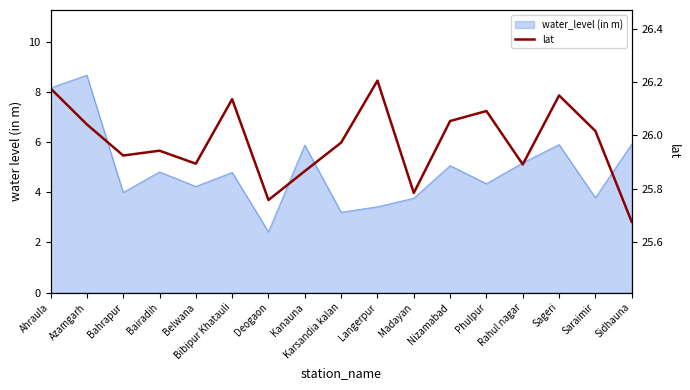

What is the label of the 2nd point from the left?

Azamgarh